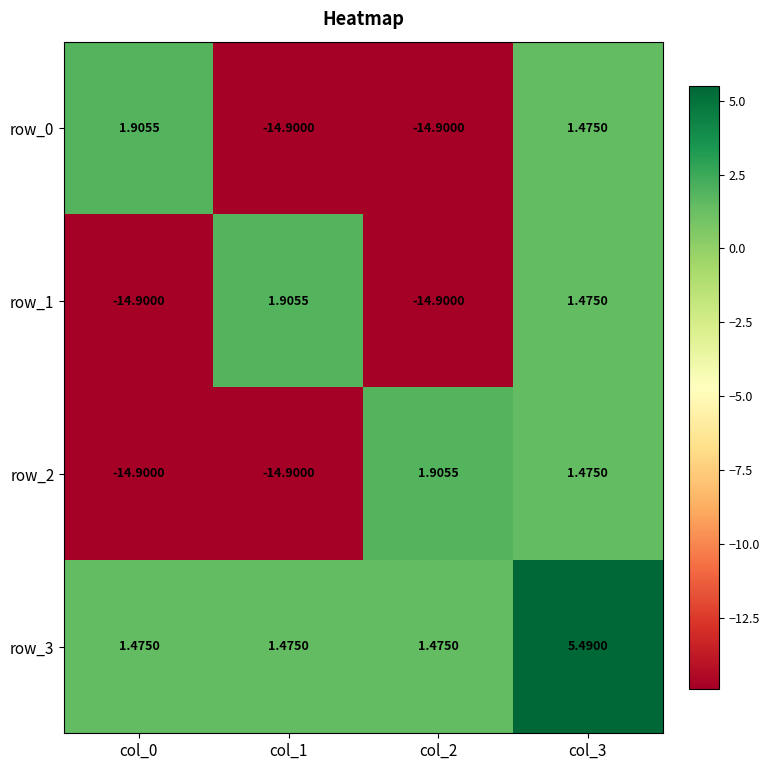

Is it true that row_3 equals 0.8 at col_2?

False